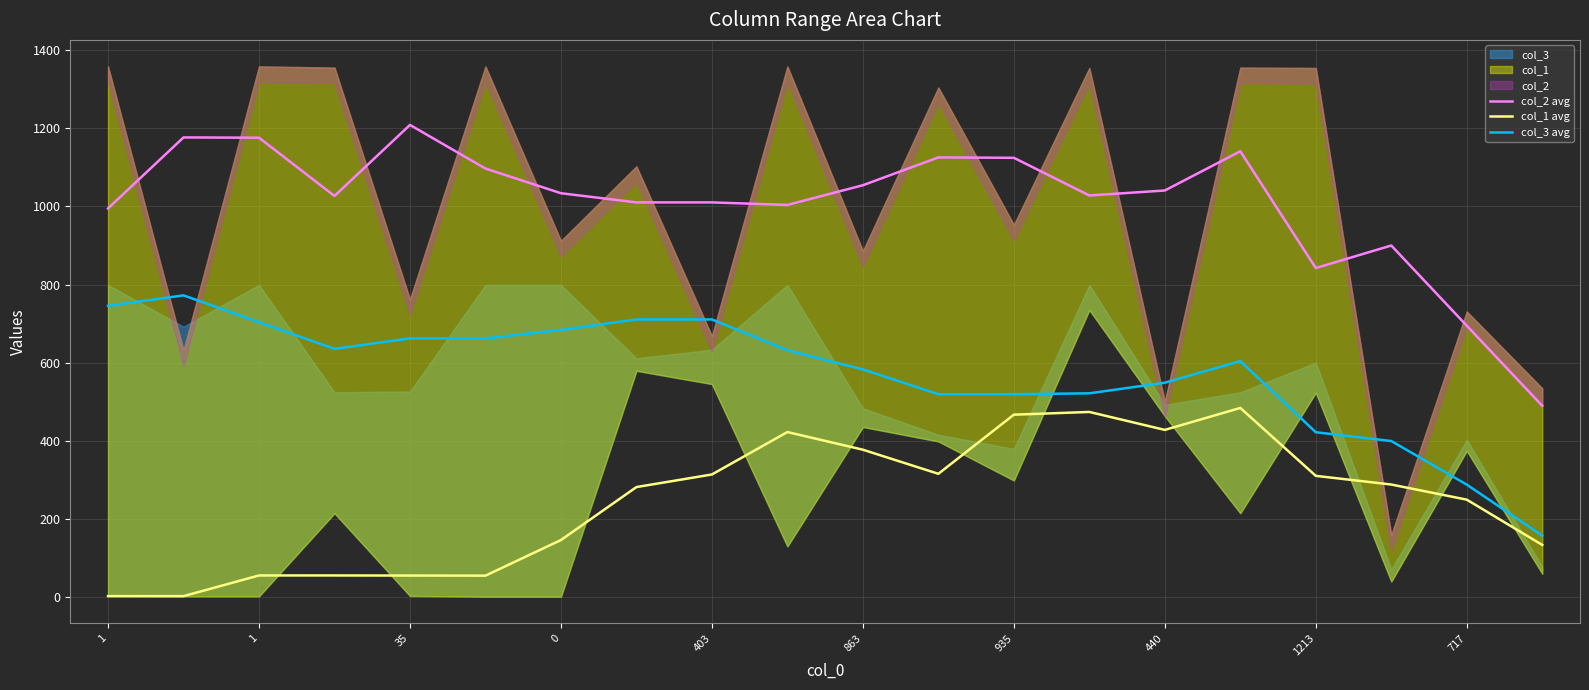

True or false: col_1 avg has more than 0 points higher than both neighbors.

True